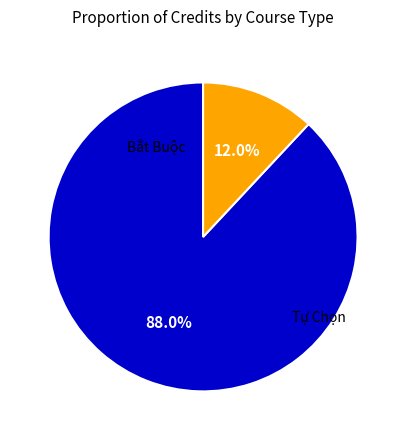

Which slice is the largest?

Tự Chọn